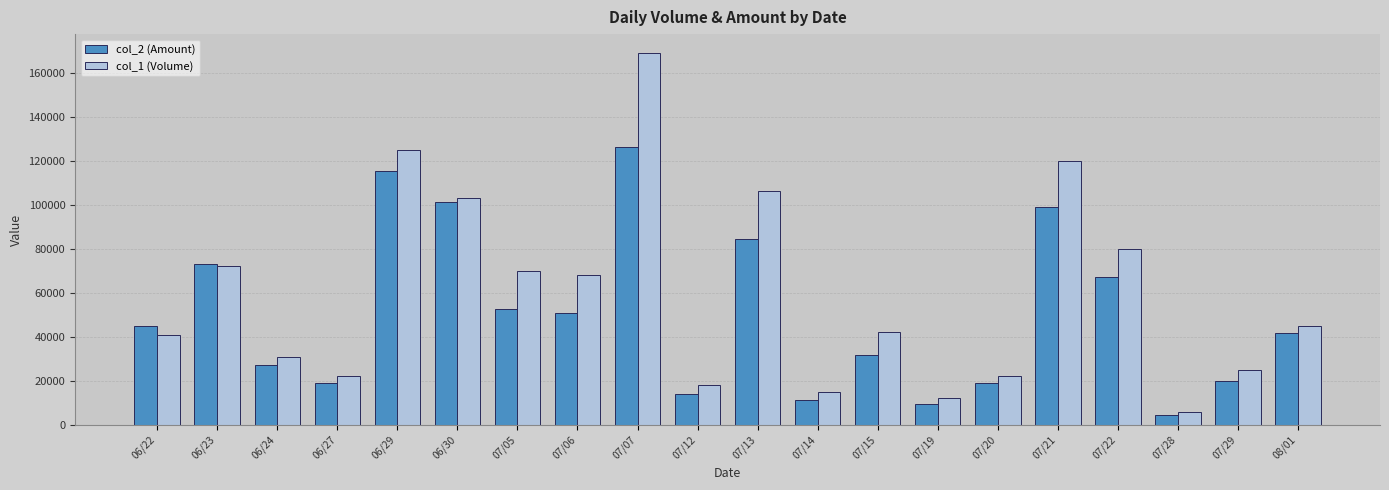

True or false: col_2 (Amount) has a value of 98860 at 07/21.

True